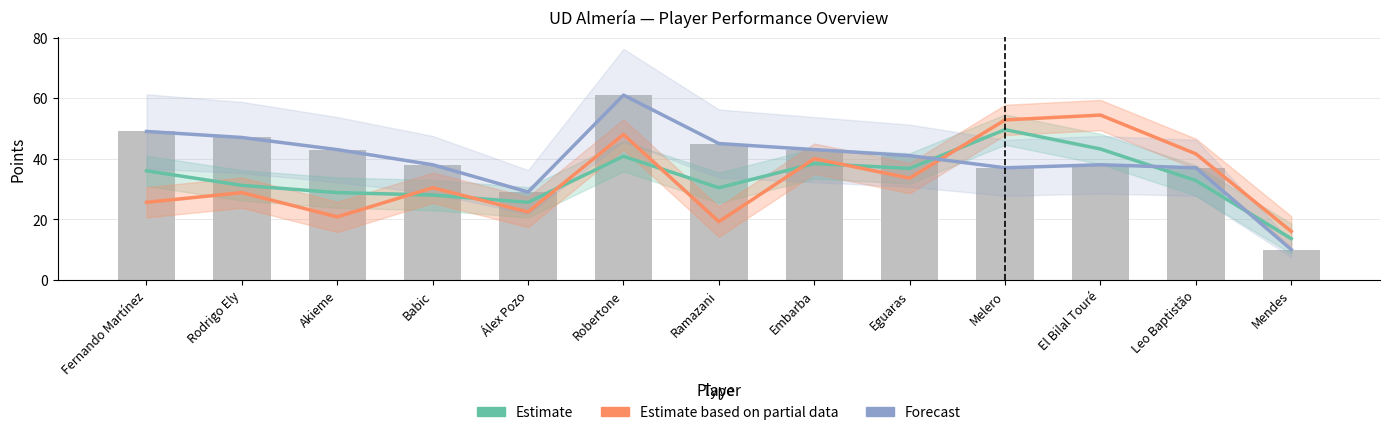

Rank the series at Leo Baptistão from lowest to highest value.

Estimate (Points Avg × 8), Forecast (Total Points), Estimate based on last 5 games (×8)